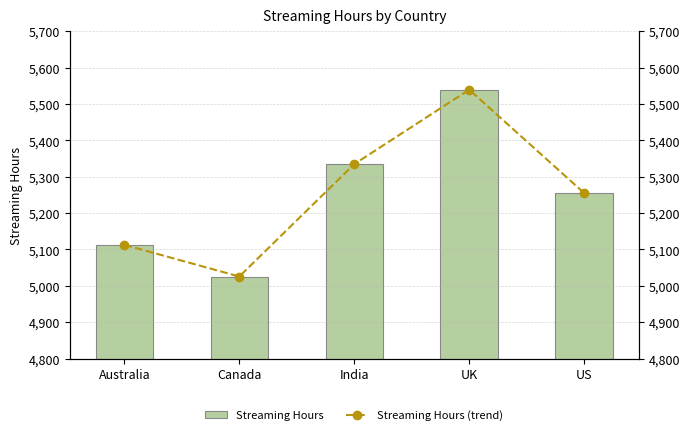

What position from the right is US?

1